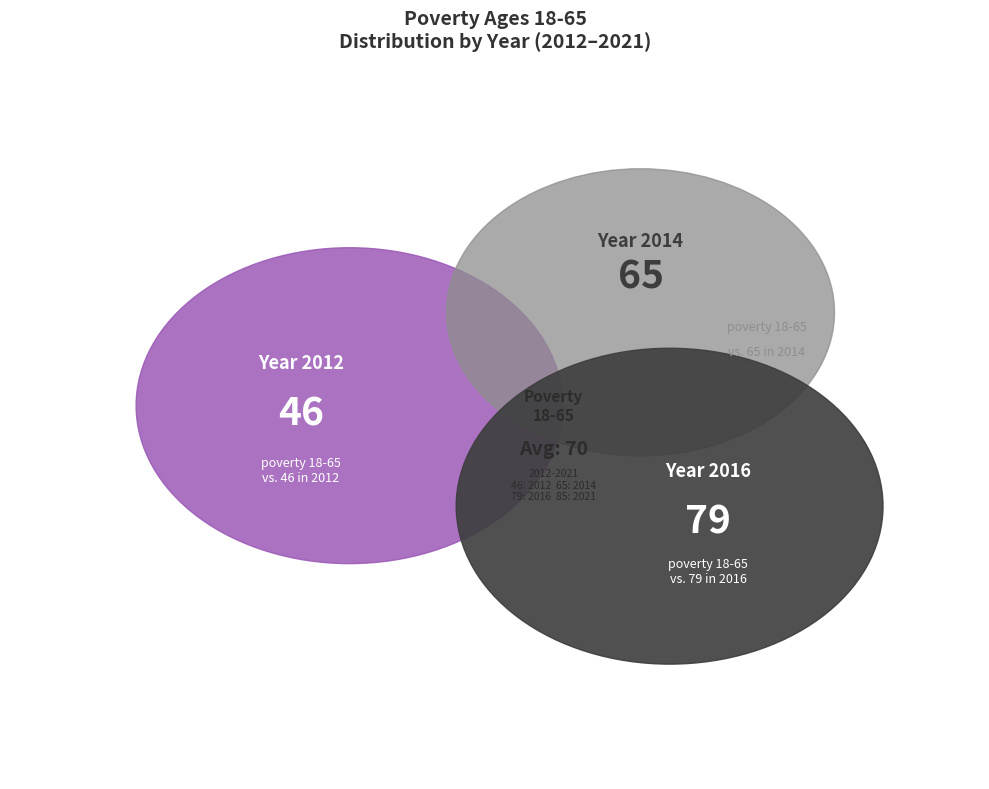

True or false: 2019 accounts for 19% of the total.

False